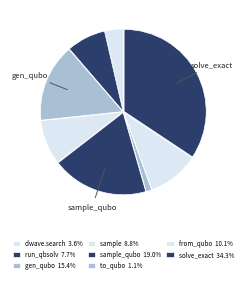

Count the number of slices in the pie.

8